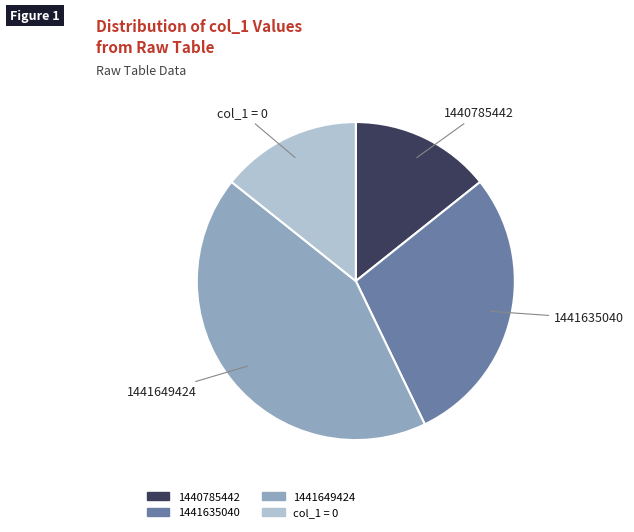

Is there any slice that represents more than half of the pie?

No